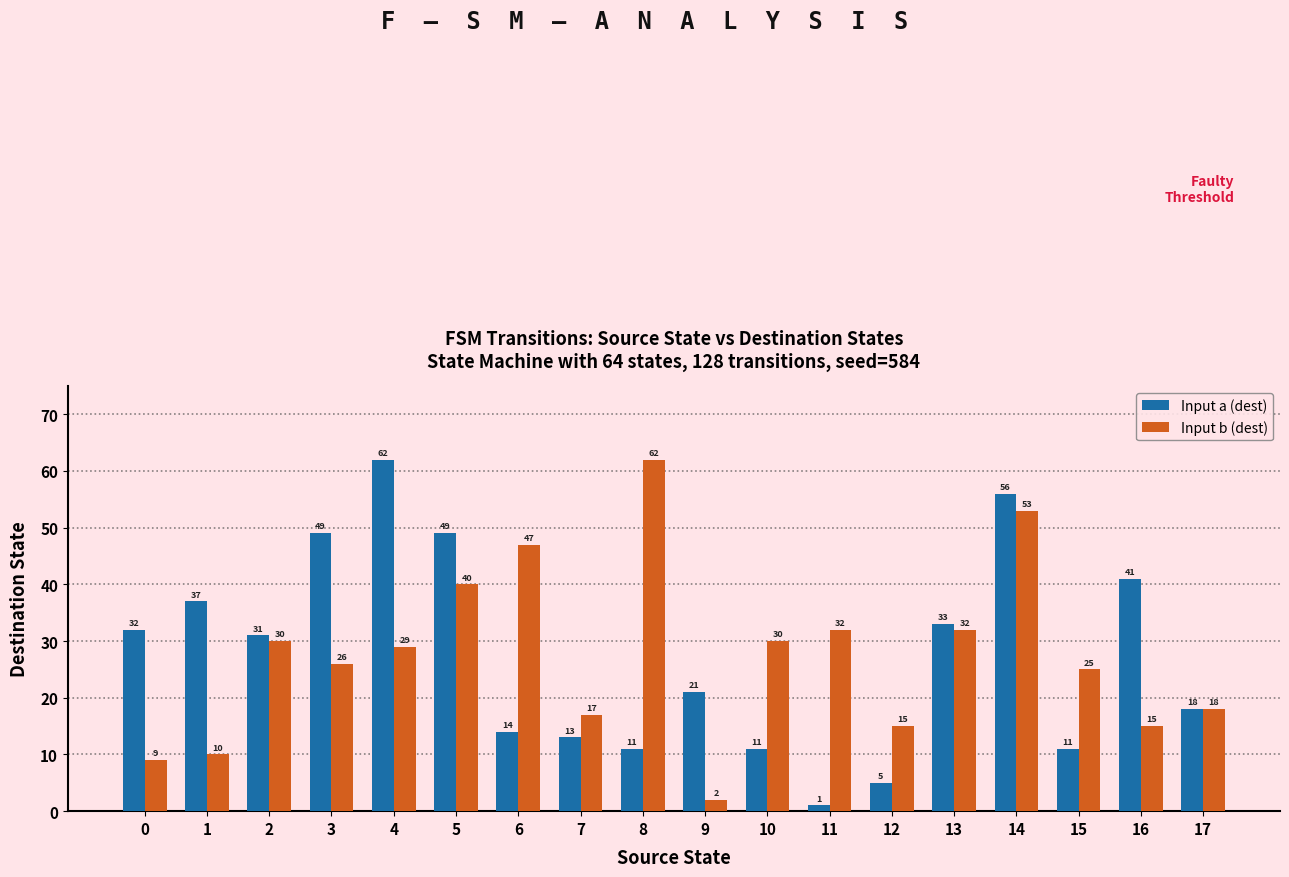

Which series has the largest total across all categories?

Input a (dest)